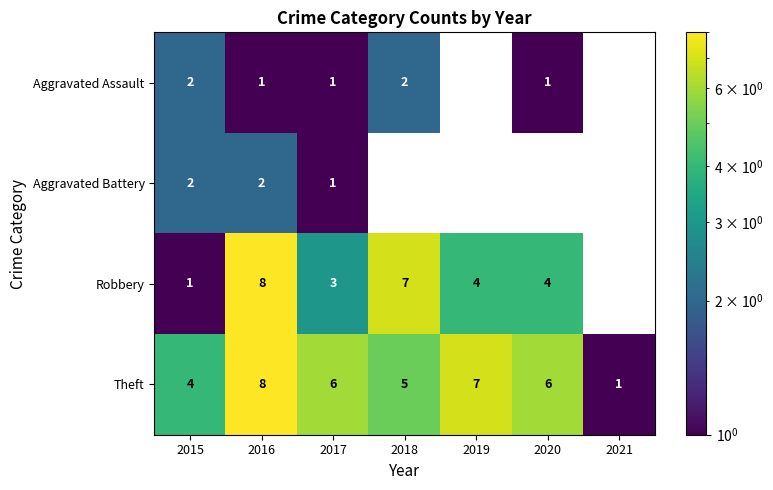

What is the smallest value displayed?

1.0